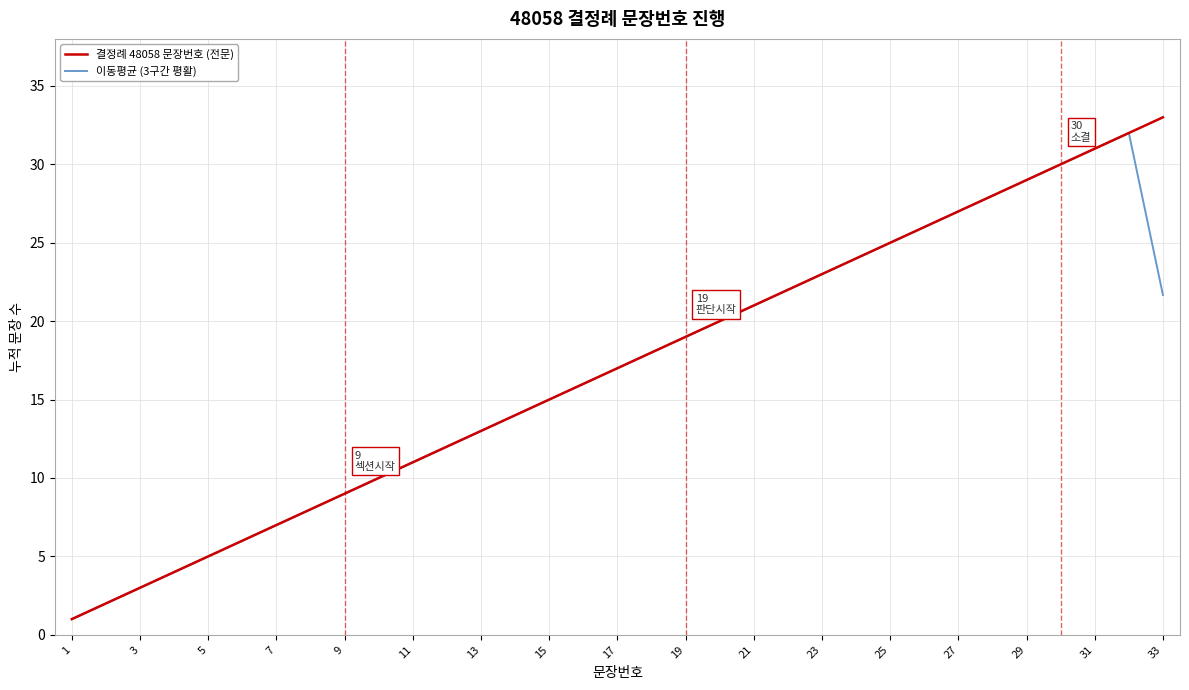

Which series has the widest spread of values?

결정례 48058 문장번호 (전문)